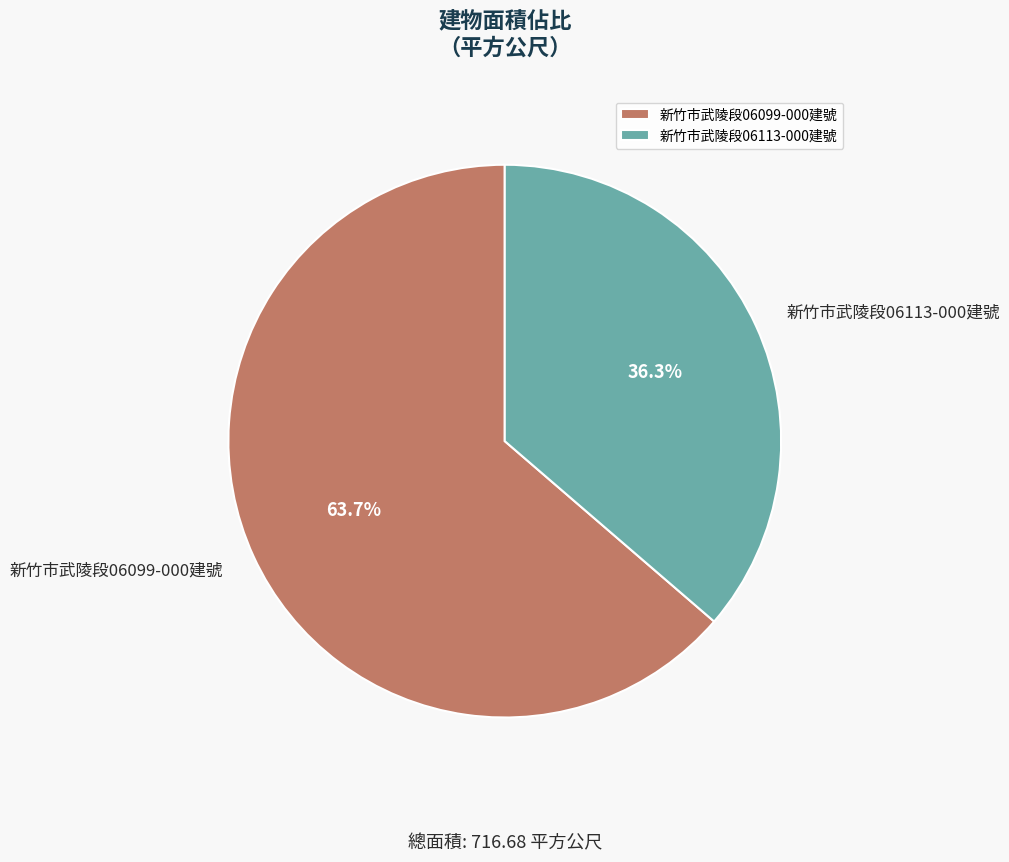

Which has a higher value, 新竹市武陵段06113-000建號 or 新竹市武陵段06099-000建號?

新竹市武陵段06099-000建號